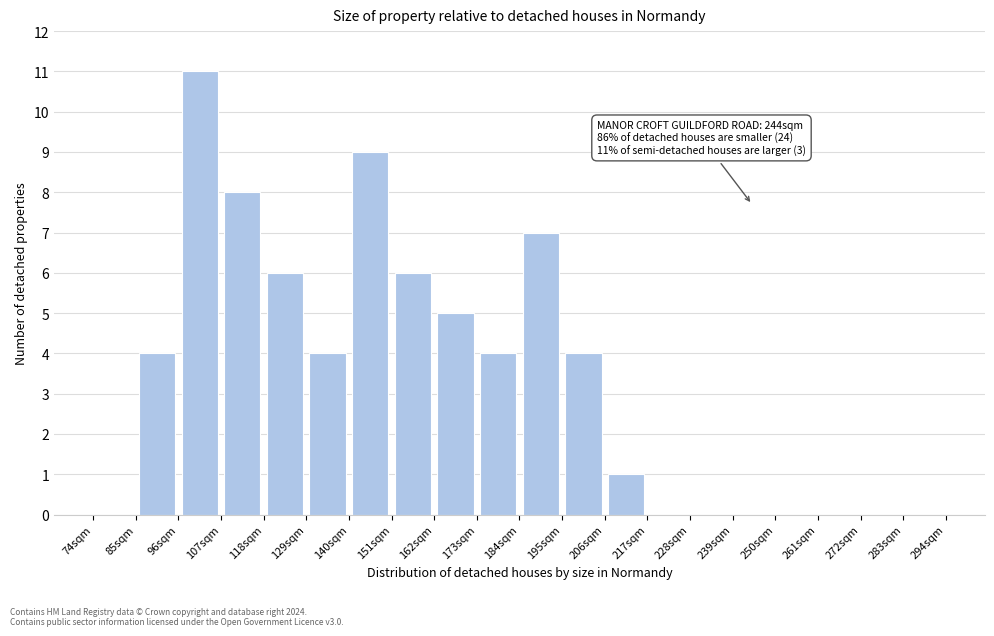

Over which range of the x-axis is the bar tallest?

96 to 107